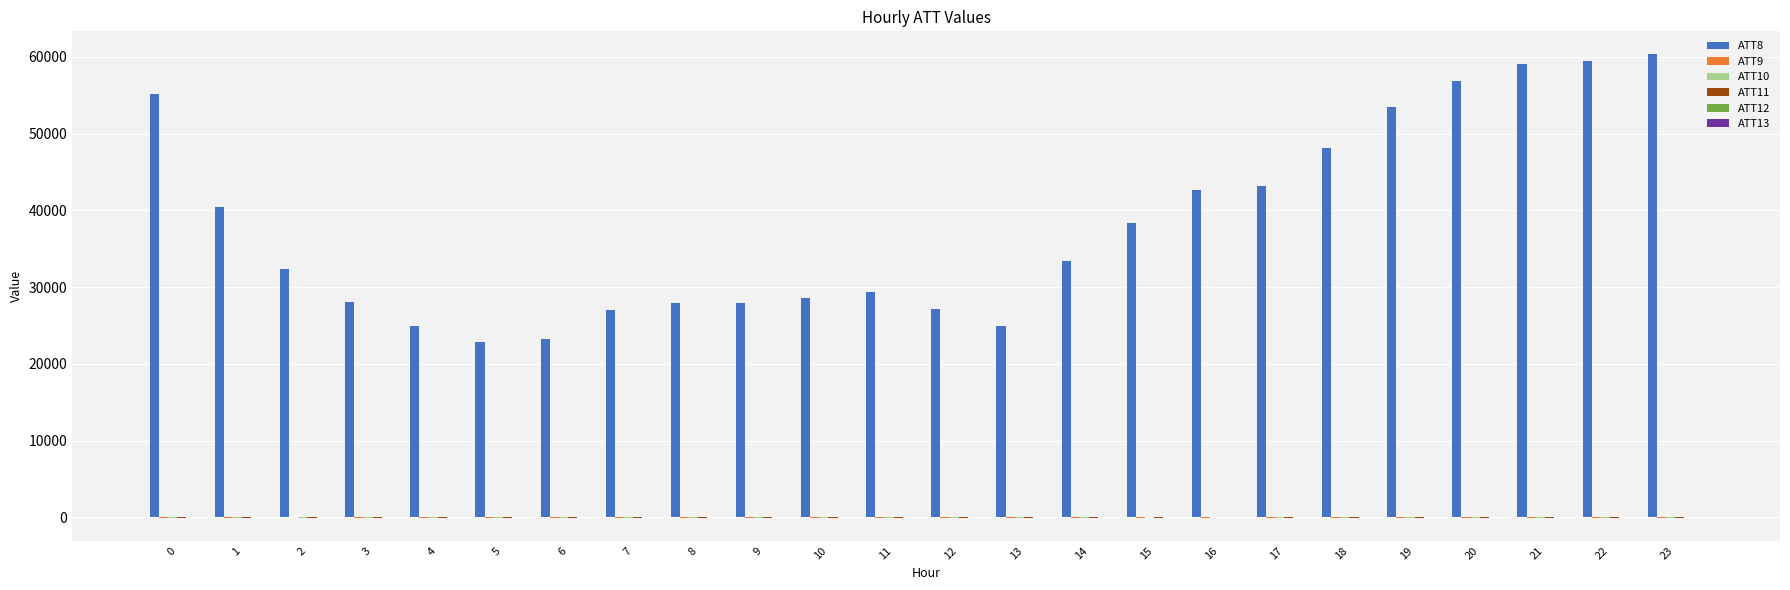

What is the maximum value shown in the chart?

60300.0